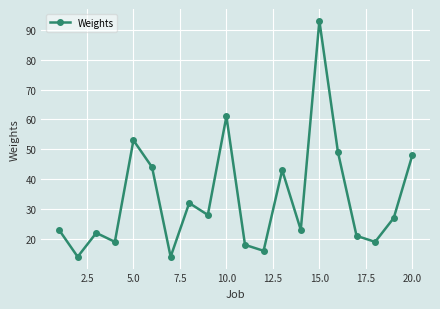

Reading left to right, what are all the values shown in this chart?

23	14	22	19	53	44	14	32	28	61	18	16	43	23	93	49	21	19	27	48